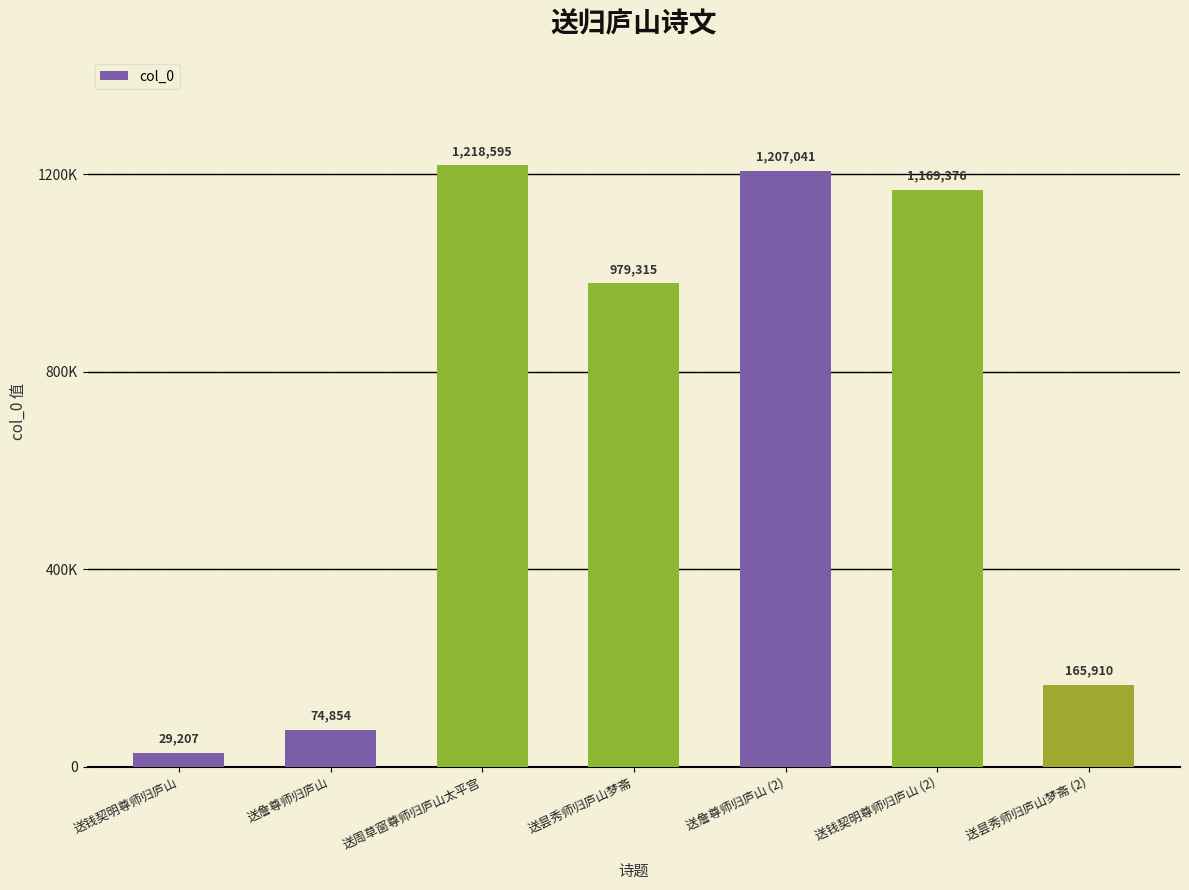

Does the chart contain any negative values?

No